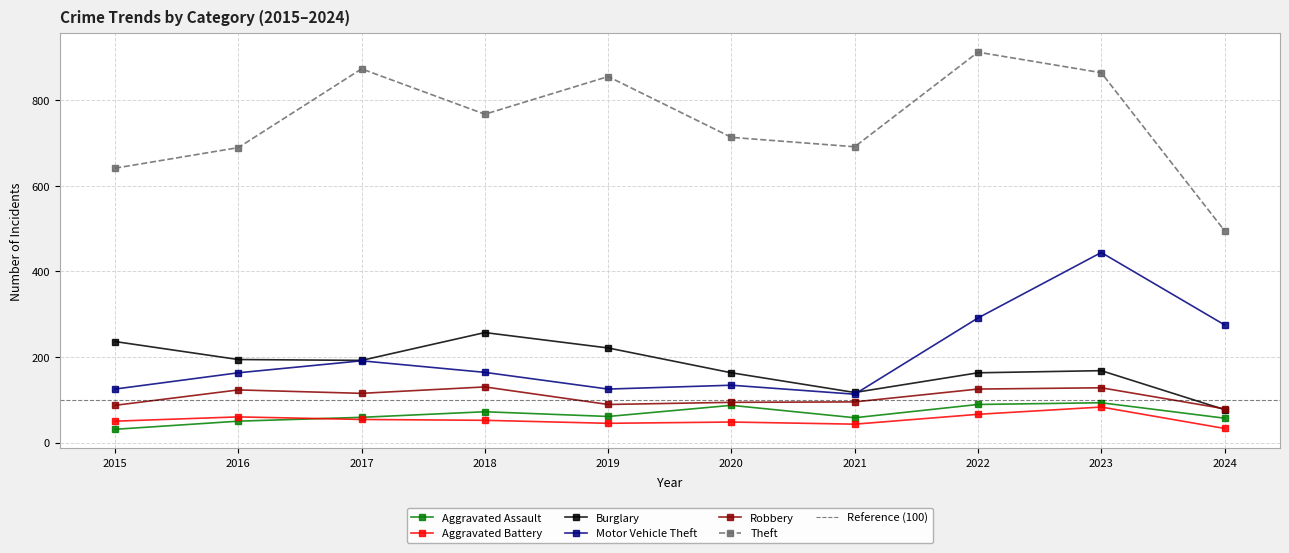

Which has a higher value, 2015 or 2018?

2018